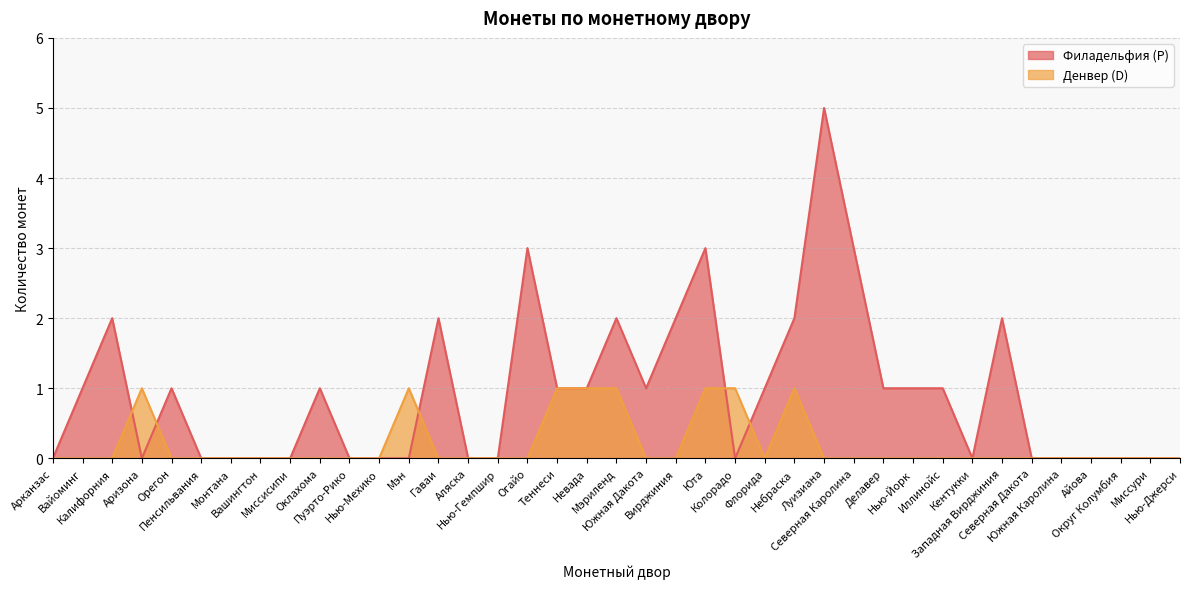

What is the value of the Филадельфия (P) point at the 19th from the left?

1